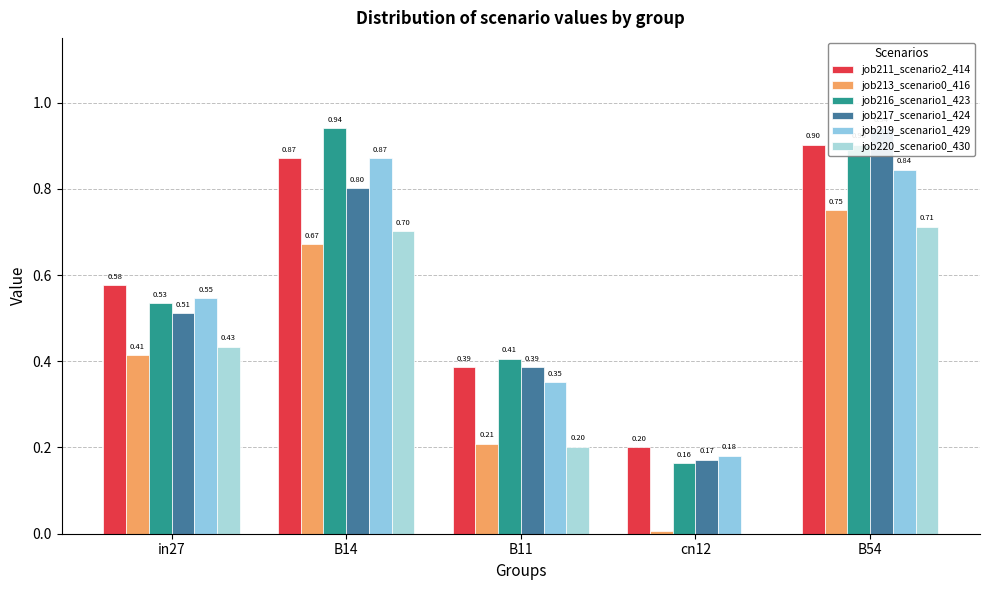

What are all the series names shown in the legend?

job211_scenario2_414, job213_scenario0_416, job216_scenario1_423, job217_scenario1_424, job219_scenario1_429, job220_scenario0_430